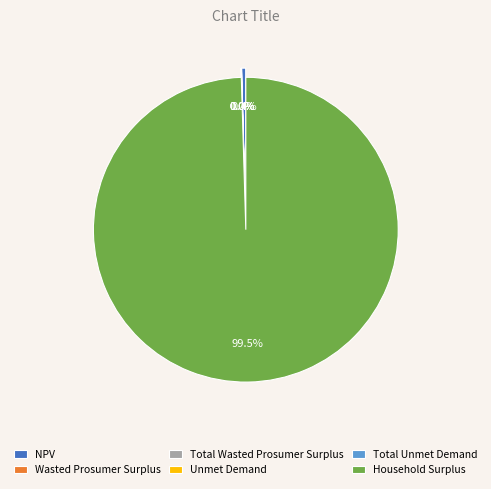

Does any single category account for the majority?

Yes